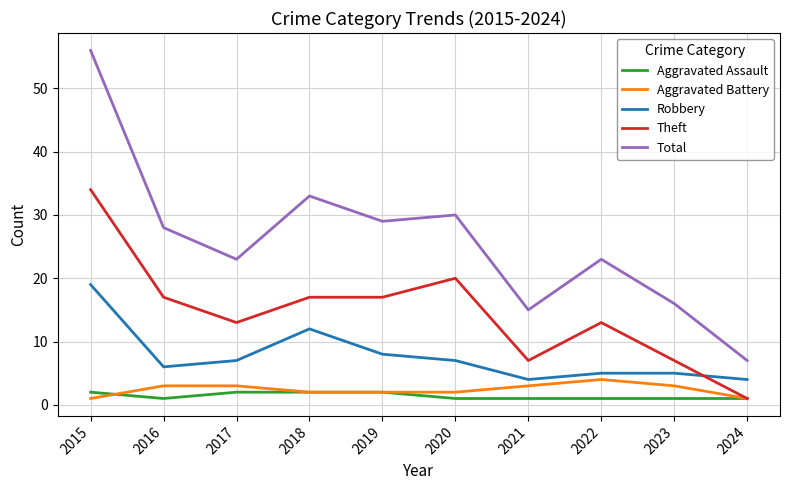

What is the minimum value for Theft?

1